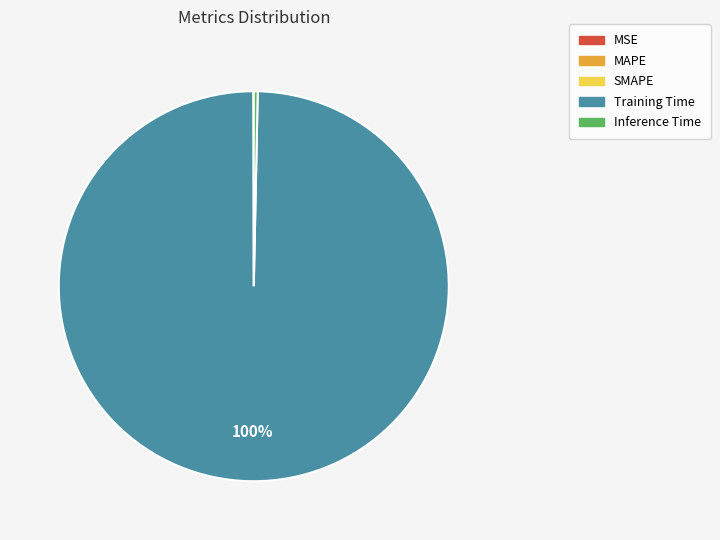

Which category has the biggest portion of the pie?

Training Time